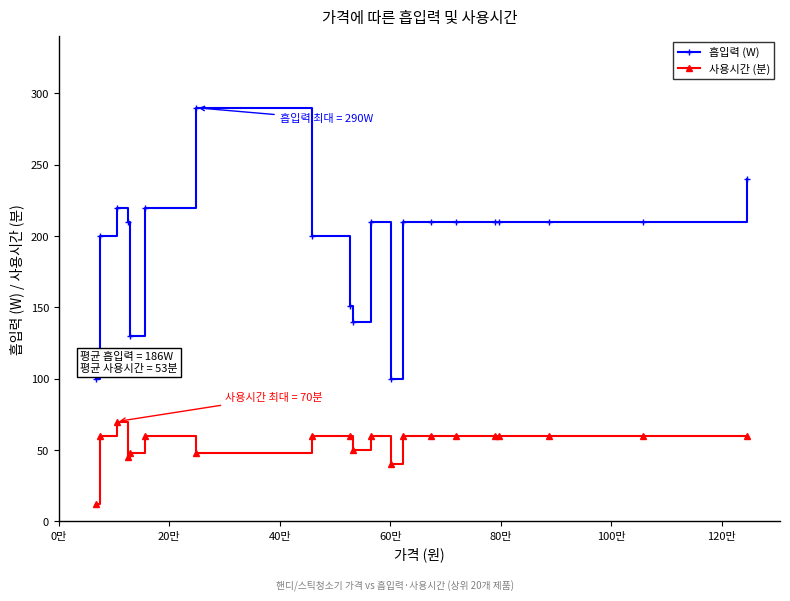

True or false: 사용시간 (분) has more than 2 points higher than both neighbors.

True